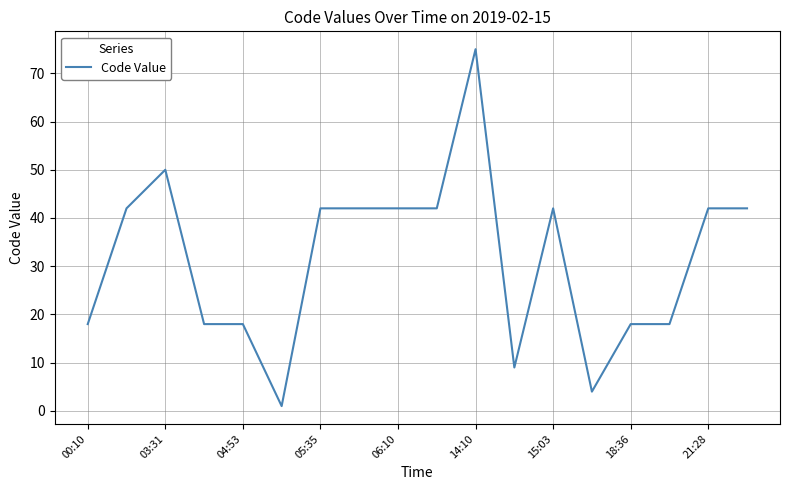

What is the difference between the maximum and minimum values?

74